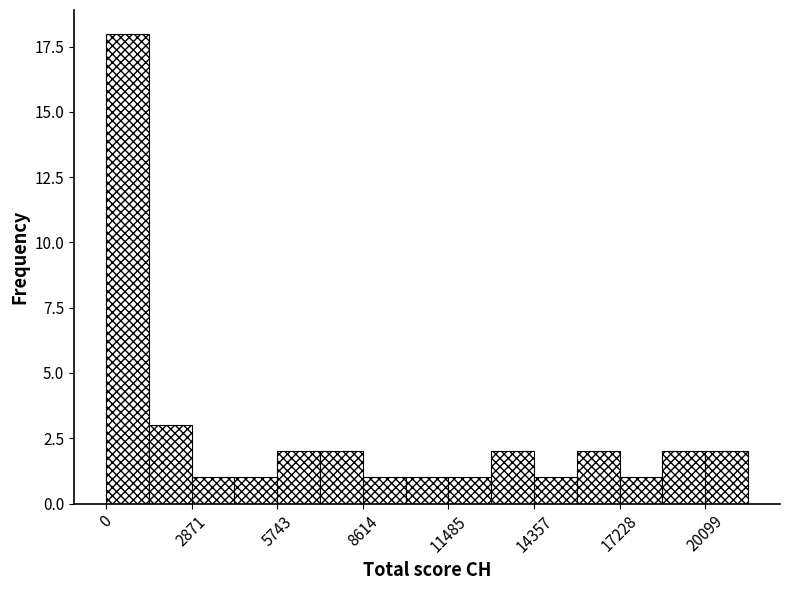

Around what value on the x-axis is the tallest bar? Give the approximate position of its centre, as read against the axis.

500